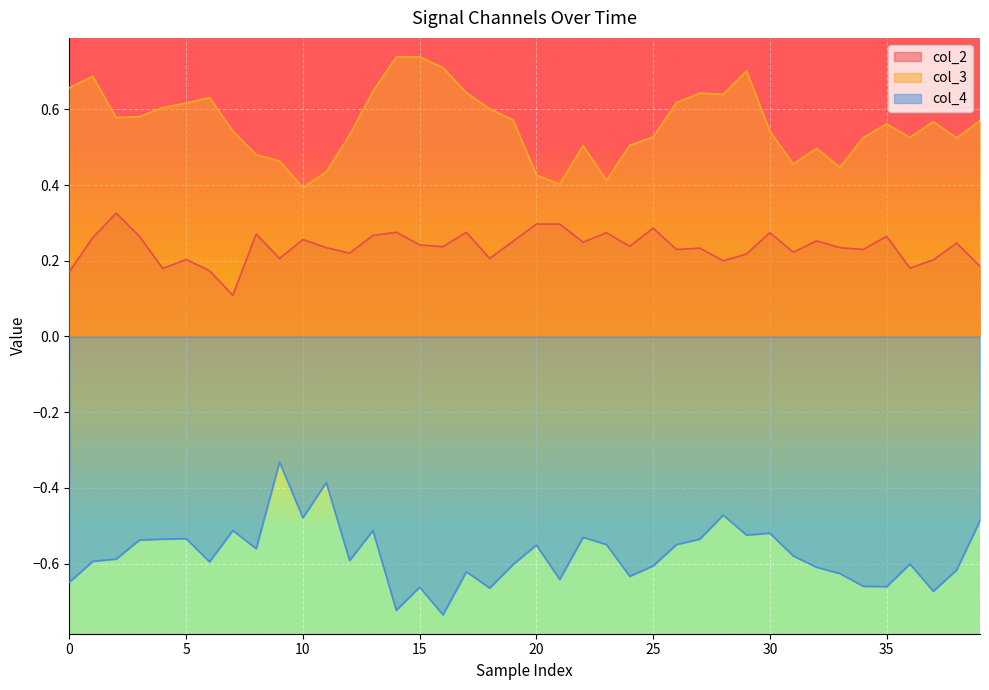

The col_4 series shows -0.7 at 14. True or false?

True